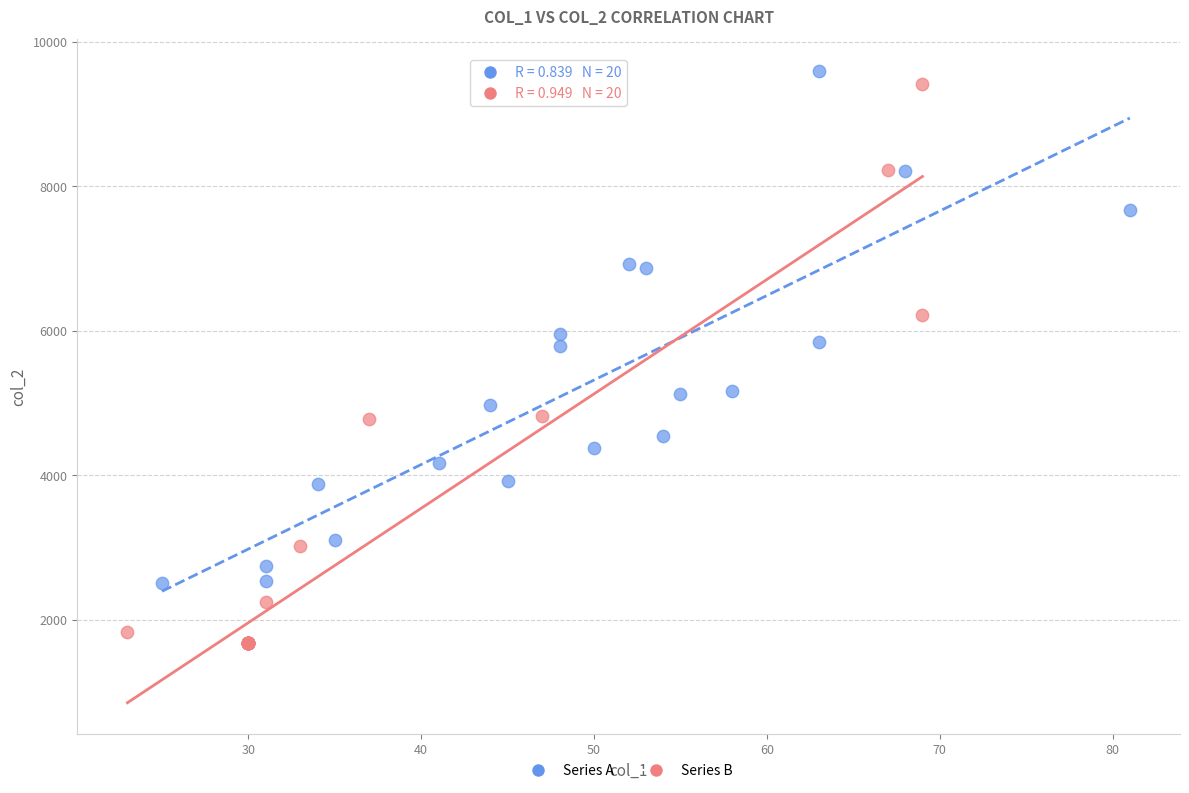

Which series has the widest spread of Y values?

Series B